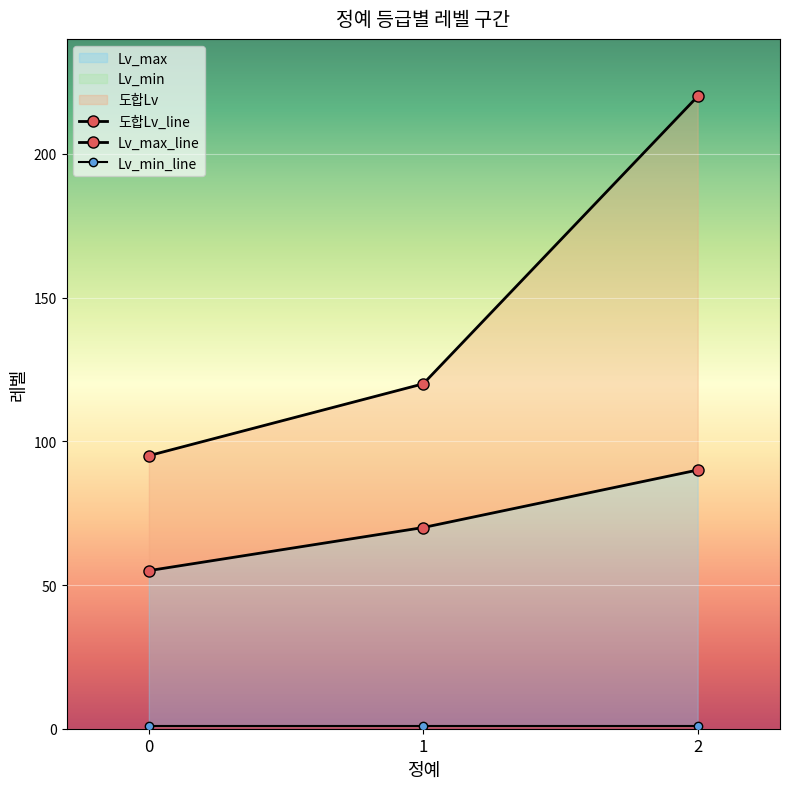

List the labels in order of Lv_max_line value, largest first.

2, 1, 0